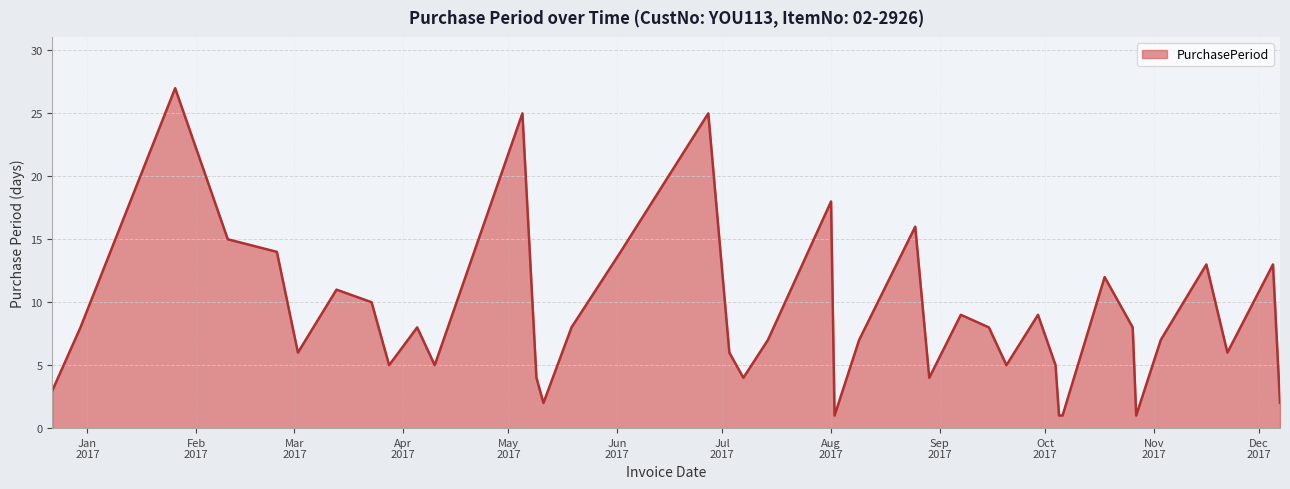

How many lines are shown in the chart?

1